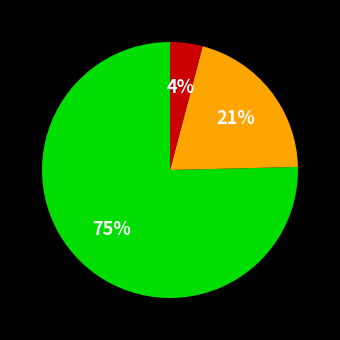

Is there a majority slice in this chart?

Yes